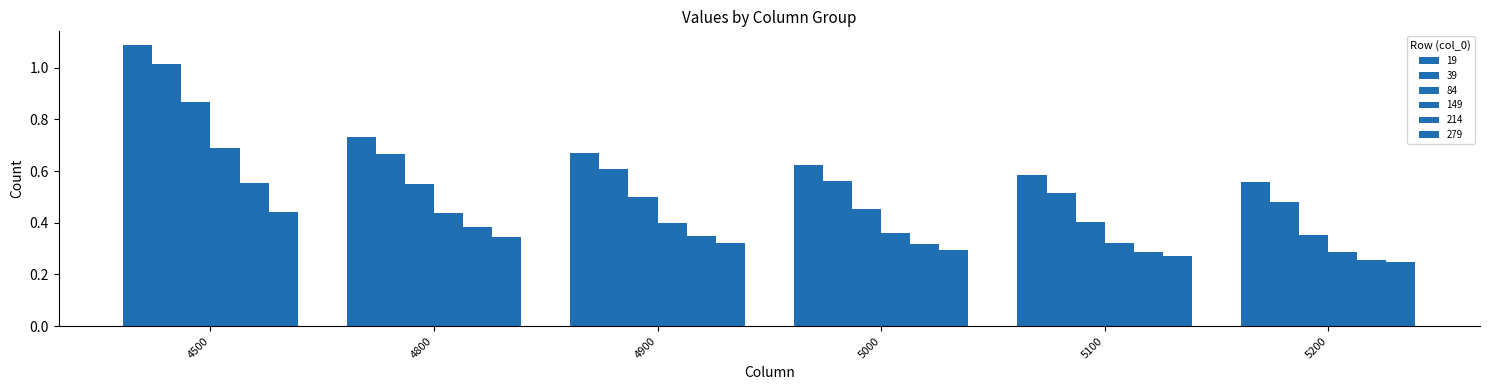

At which category is the sum across all series the highest?

4500